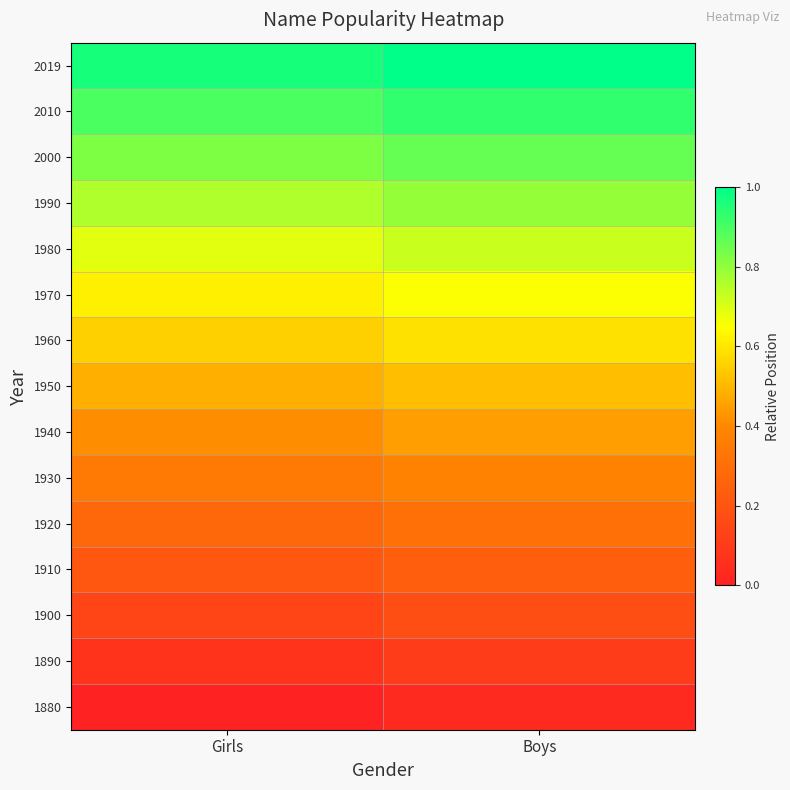

At how many categories does at least one series exceed 0?

2